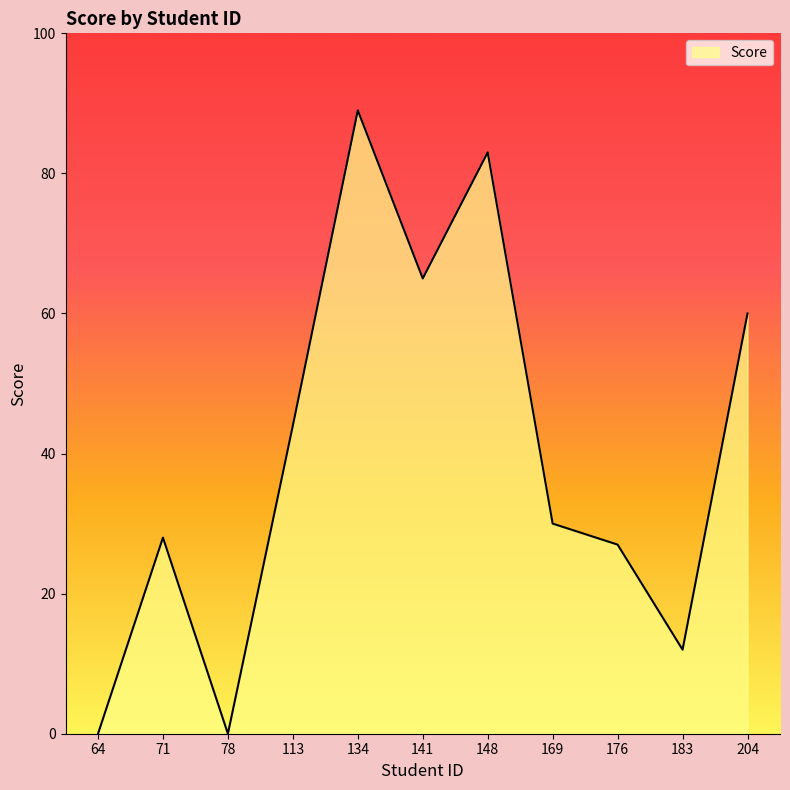

Read the value at 71, to the nearest 10.

30